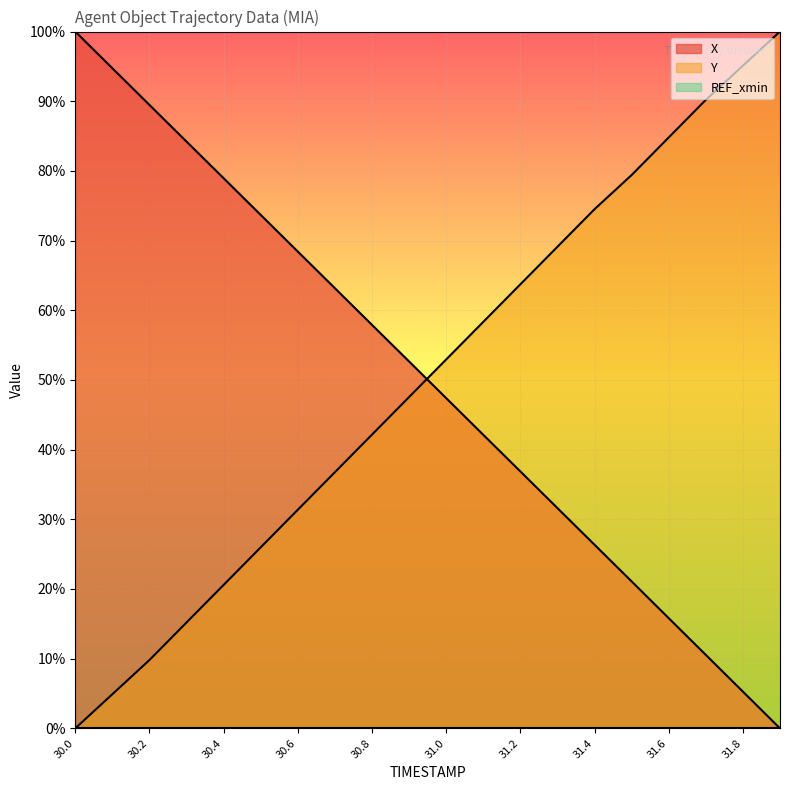

What is the highest value of the X series?

100.0